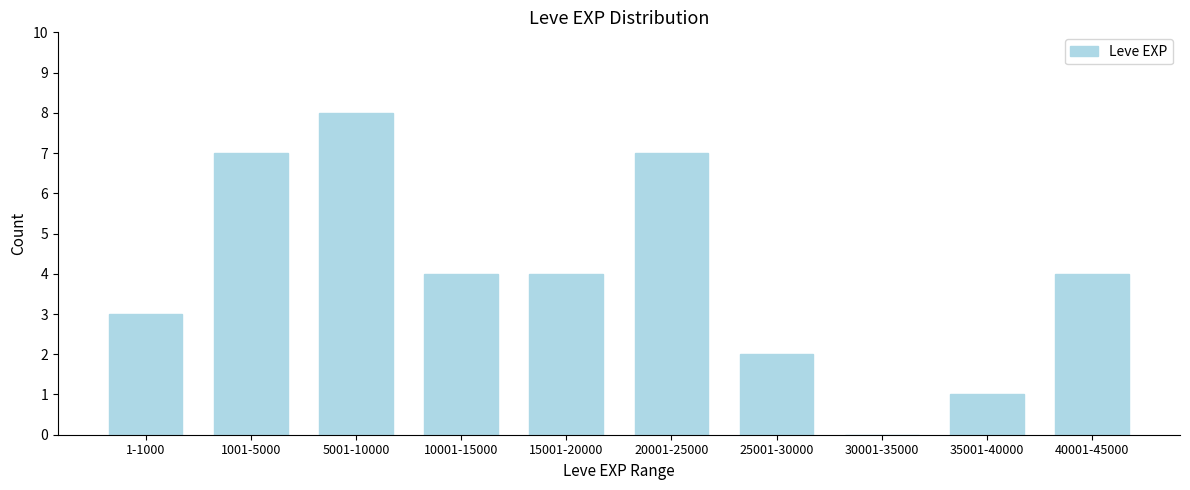

Reading right to left, what are all the values shown in this chart?

40001-45000=4	35001-40000=1	30001-35000=0	25001-30000=2	20001-25000=7	15001-20000=4	10001-15000=4	5001-10000=8	1001-5000=7	1-1000=3